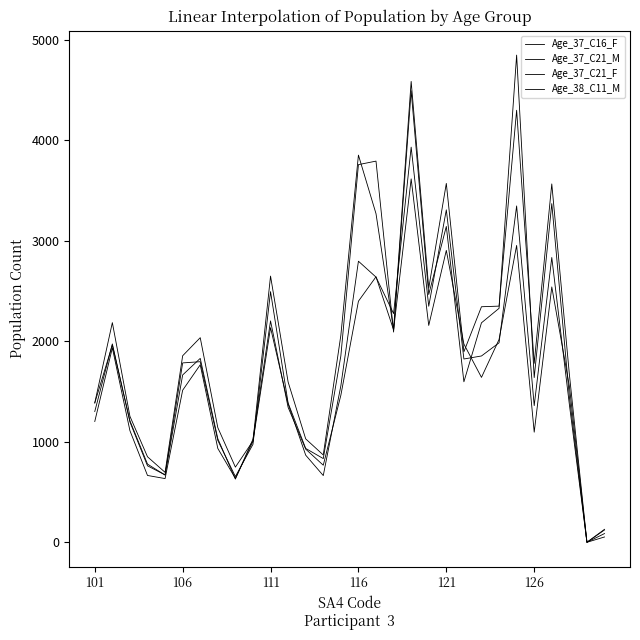

How many lines are shown in the chart?

4